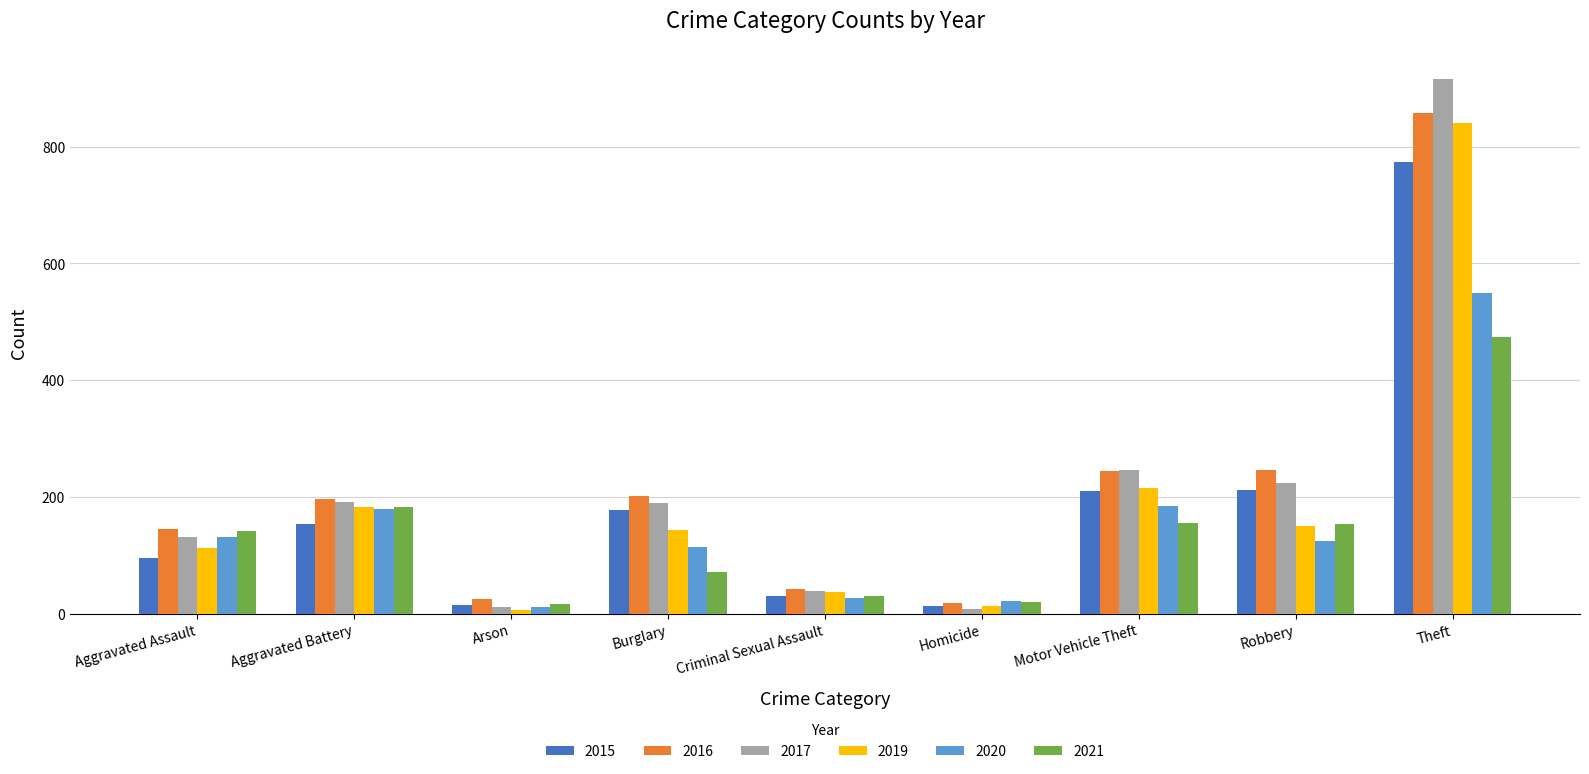

What is the approximate value of 2021 at Burglary, to the nearest 10?

70